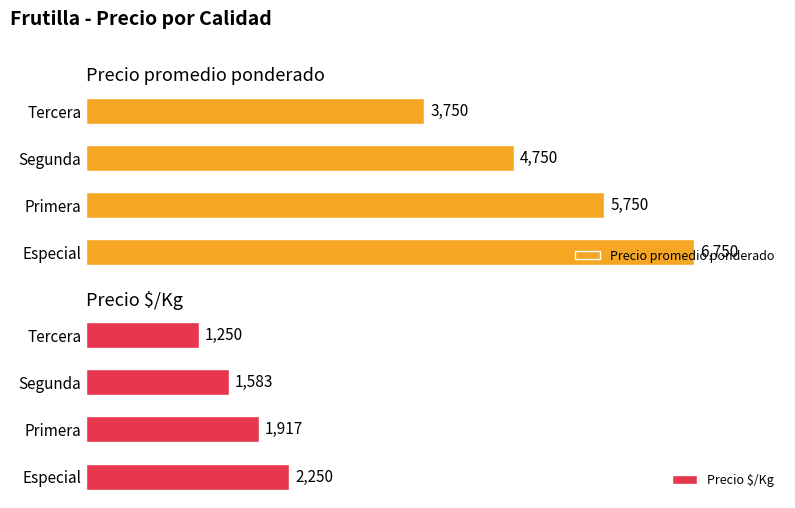

List the labels in order of Precio $/Kg value, smallest first.

Tercera, Segunda, Primera, Especial